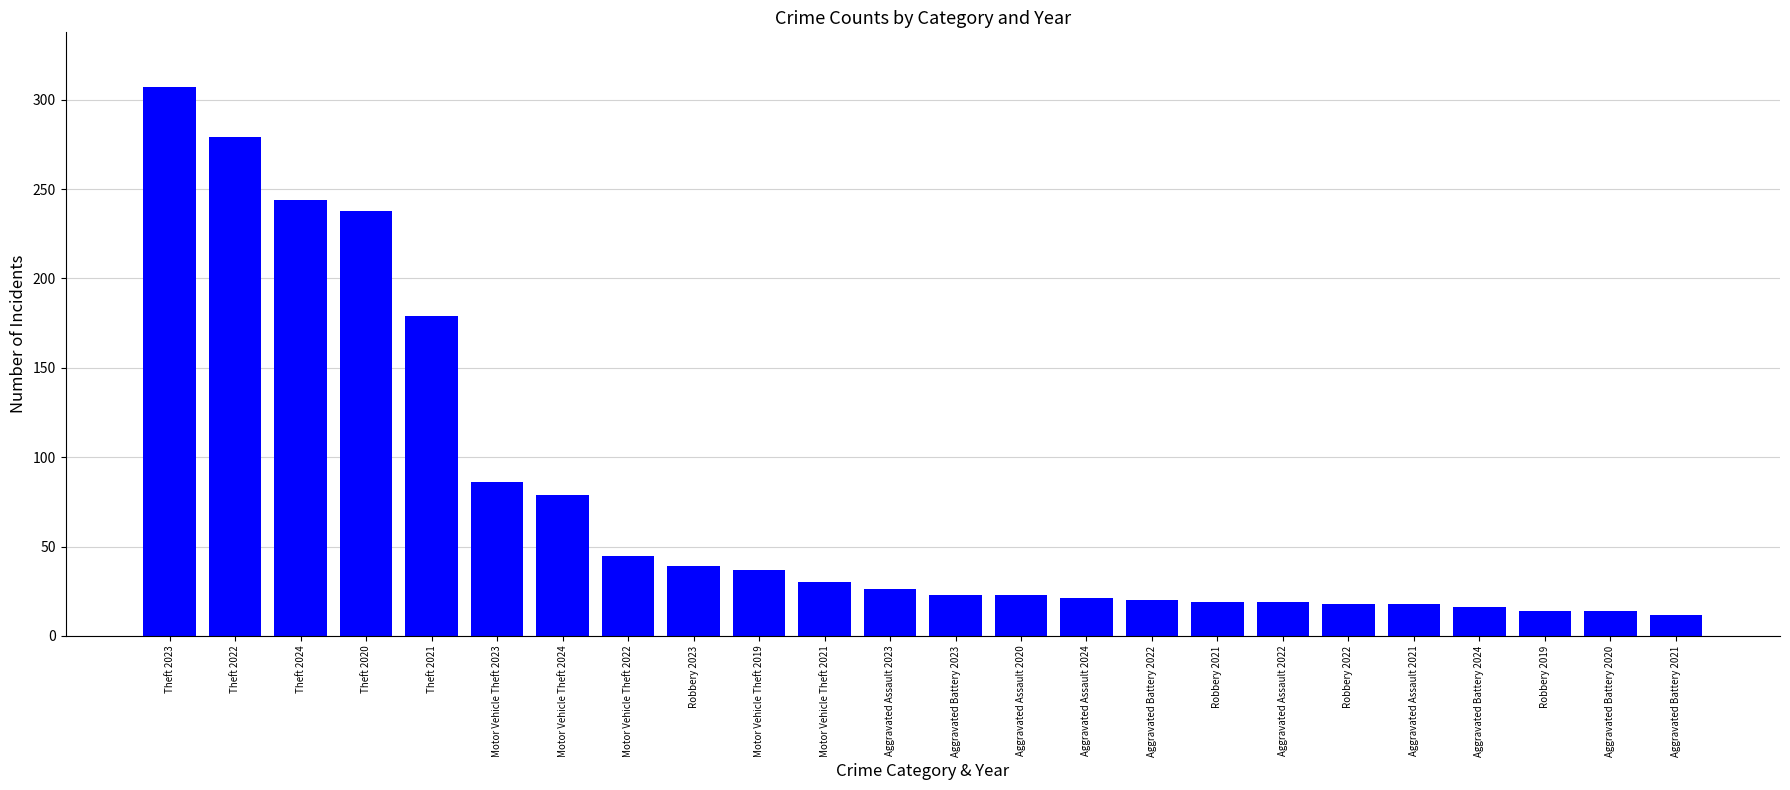

What is the label of the 5th bar from the right?

Aggravated Assault 2021